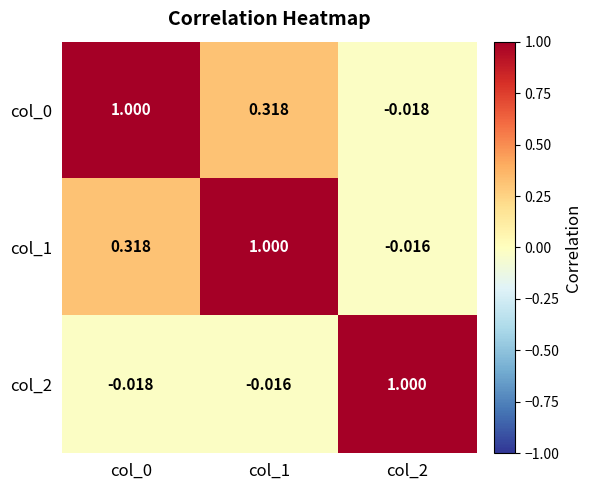

Reading left to right, what are all the values shown in this chart?

col_0: col_0=1.0	col_1=0.3	col_2=-0.0
col_1: col_0=0.3	col_1=1.0	col_2=-0.0
col_2: col_0=-0.0	col_1=-0.0	col_2=1.0